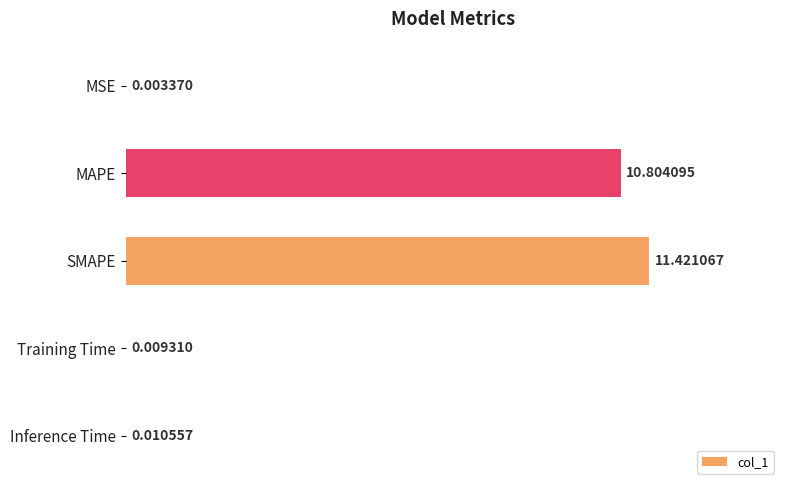

What is the maximum value shown in the chart?

11.4